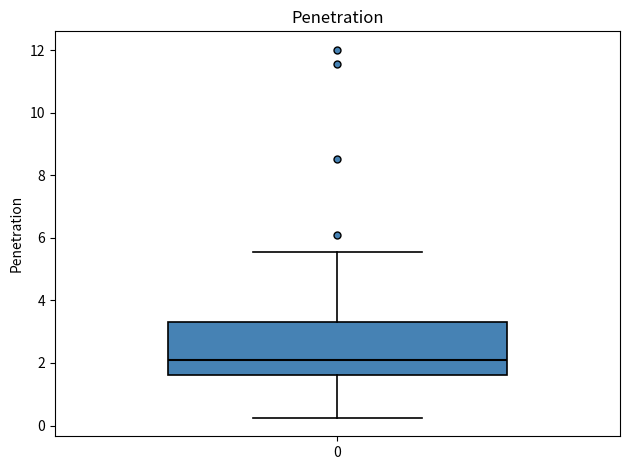

Transcribe this box plot: give where the median line is, the range the box spans, and where the two whiskers end, as read against the y-axis. The values are not printed on the chart, so give them approximately, as read against the axis.

median 2.0, box 1.6 to 3.4, whiskers 0.2 to 5.6